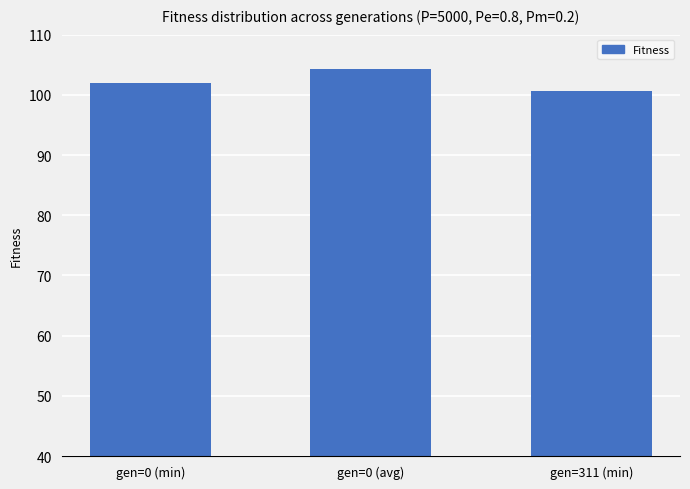

List the labels in order of value, largest first.

gen=0 (avg), gen=0 (min), gen=311 (min)